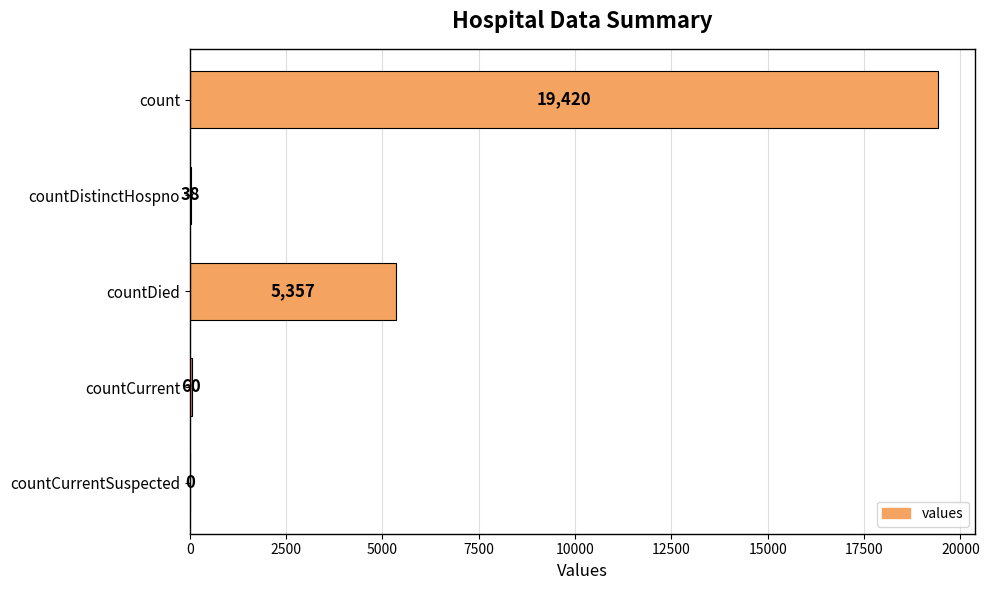

What is the approximate value at countDistinctHospno, to the nearest 10?

40